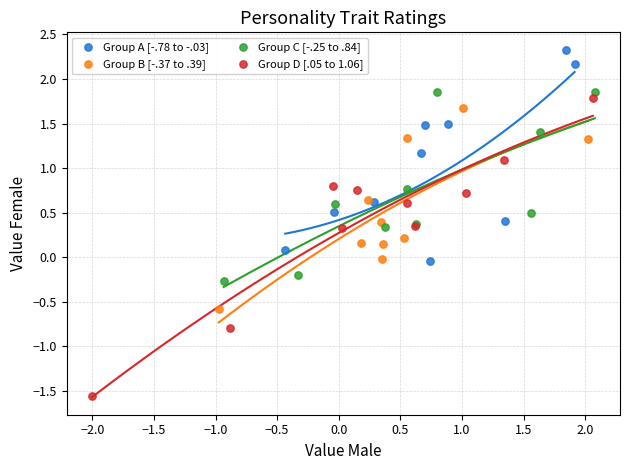

What are all the series names shown in the legend?

Group A [-.78 to -.03], Group B [-.37 to .39], Group C [-.25 to .84], Group D [.05 to 1.06]